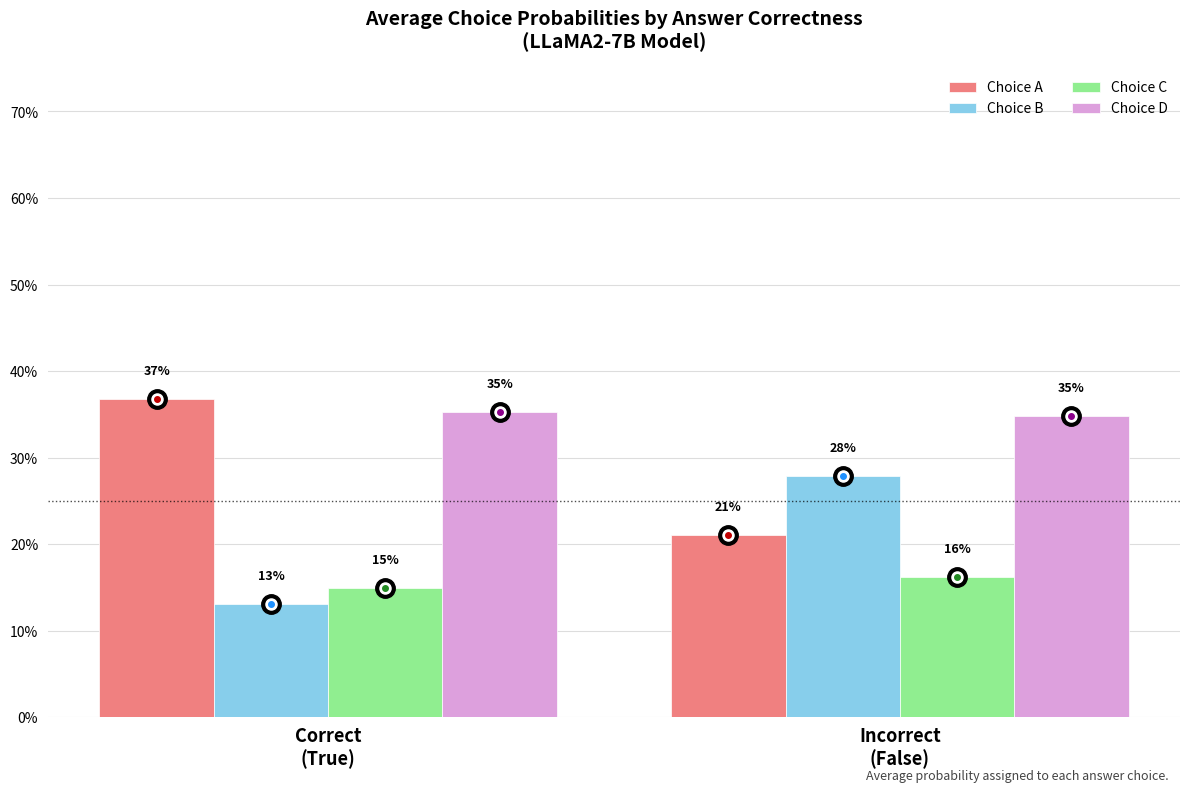

Where is Choice C nearest to the value 0?

Correct
(True)